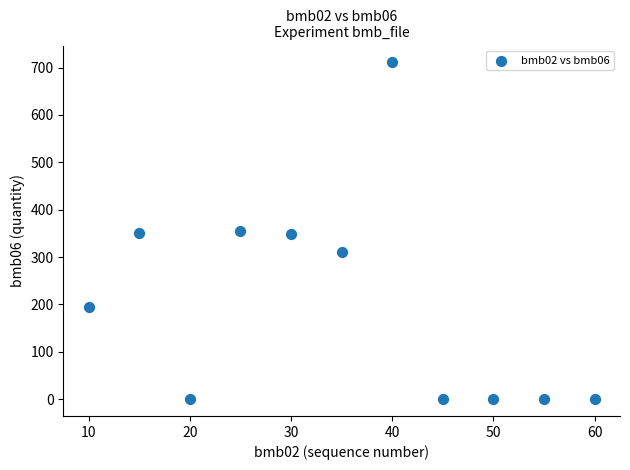

What is the average Y value?

206.5